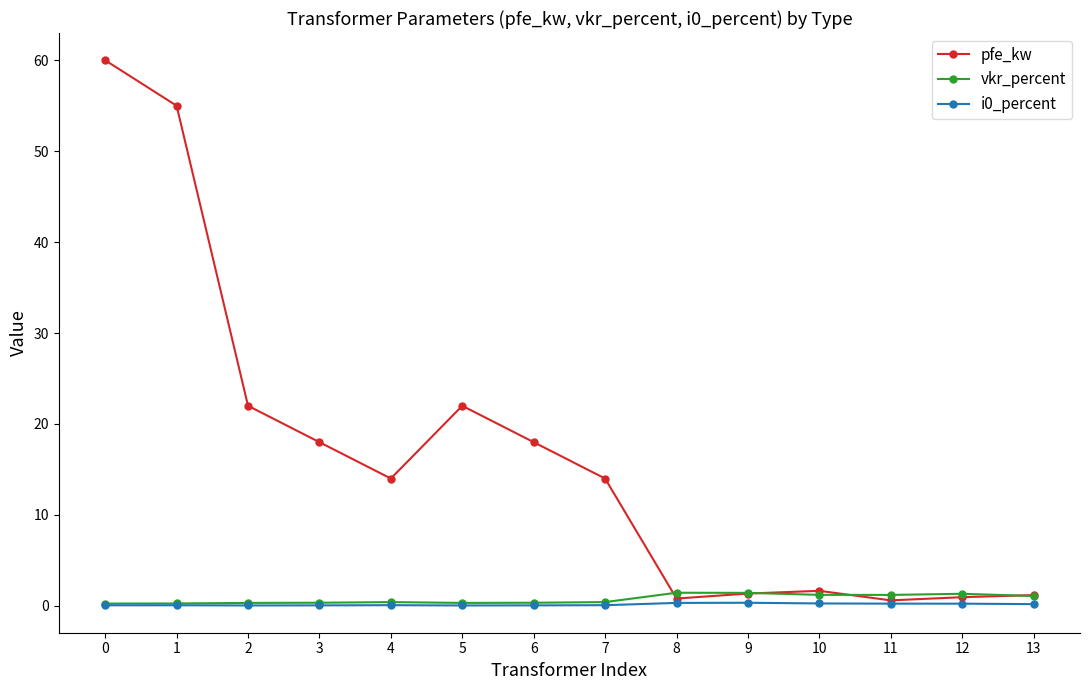

Where is the first local maximum for pfe_kw?

5